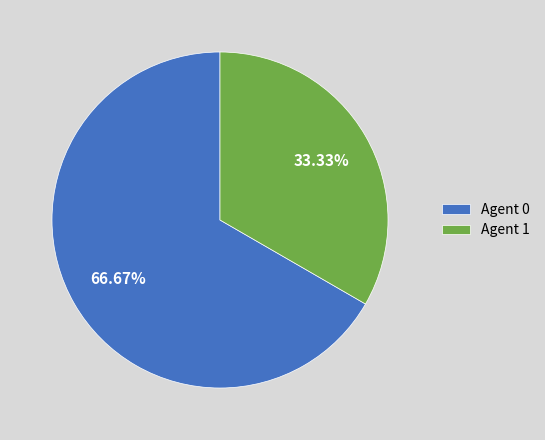

Rank the categories by value from lowest to highest.

Agent 1, Agent 0